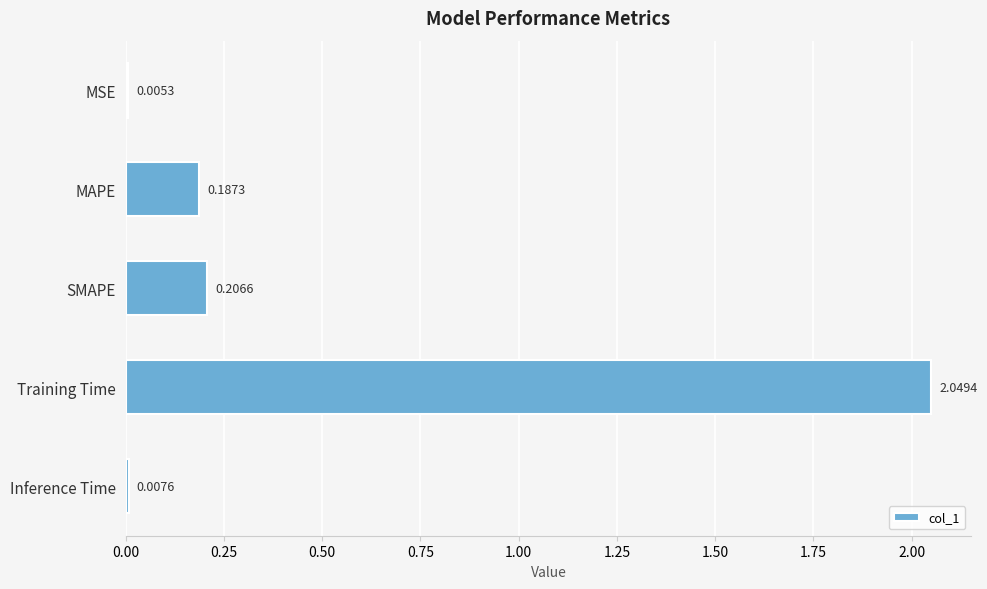

What is the sum of the values at MAPE and Training Time?

2.2